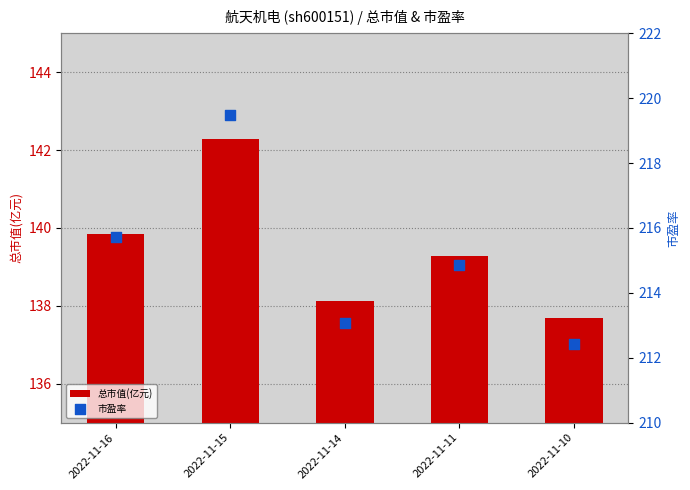

Which series contains the lowest Y value?

总市值(亿元)